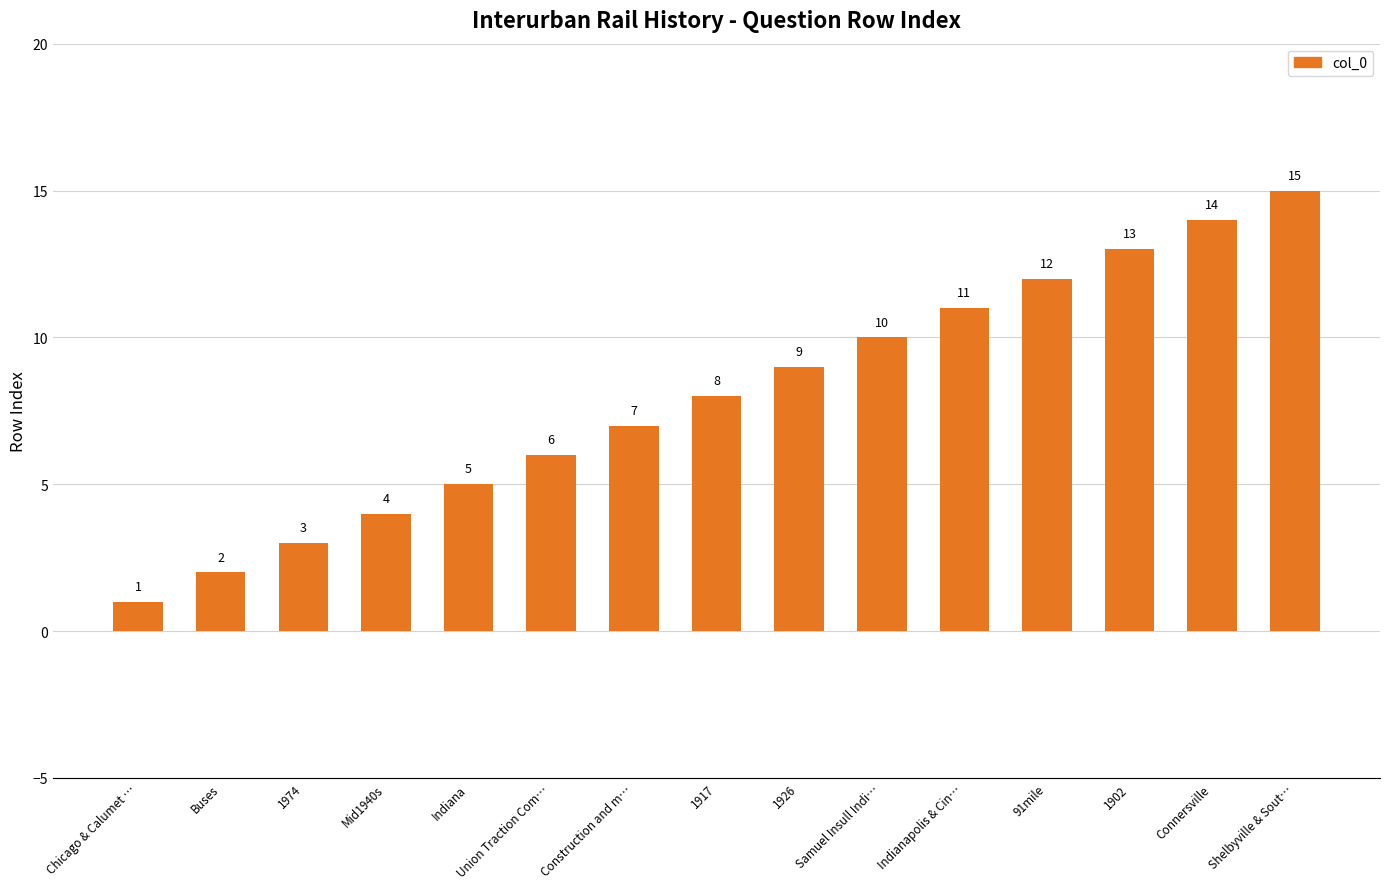

Reading left to right, what are all the values shown in this chart?

Chicago & Calumet …=1	Buses=2	1974=3	Mid1940s=4	Indiana=5	Union Traction Com…=6	Construction and m…=7	1917=8	1926=9	Samuel Insull Indi…=10	Indianapolis & Cin…=11	91mile=12	1902=13	Connersville=14	Shelbyville & Sout…=15